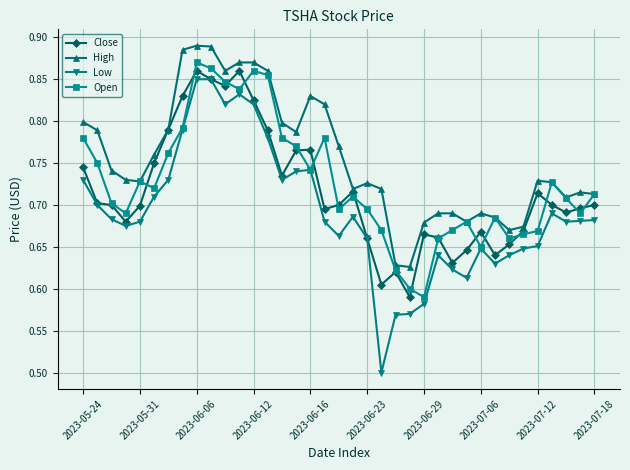

Which series has the largest total across all categories?

High